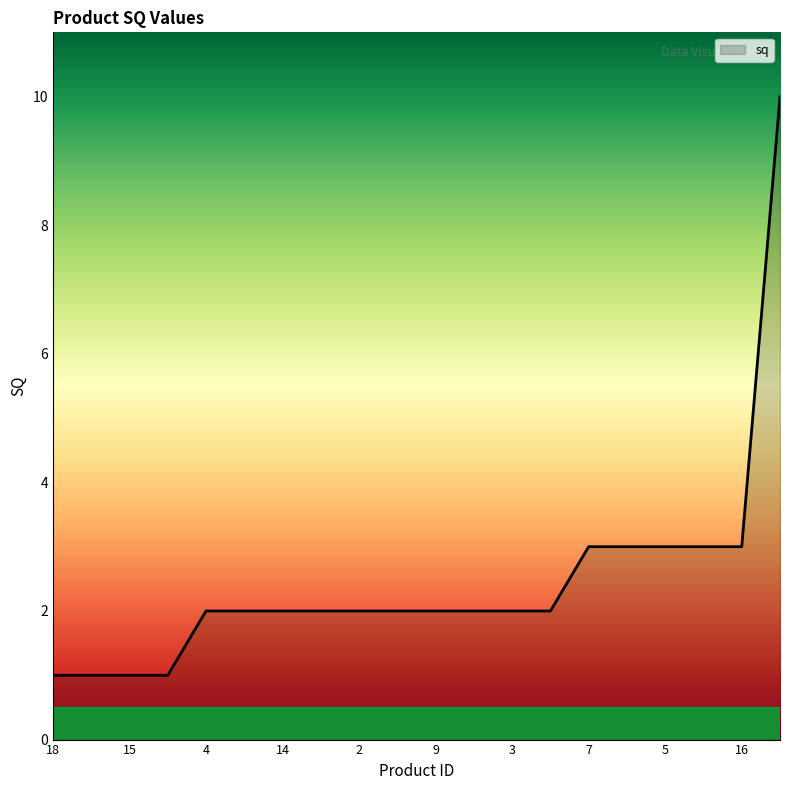

What is the difference between the maximum and minimum values?

9